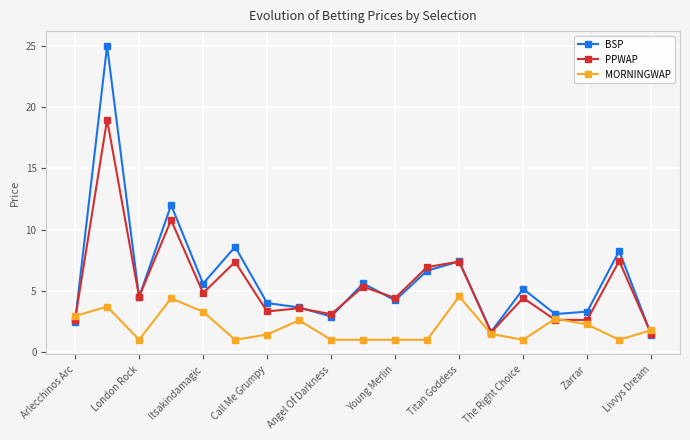

True or false: BSP has more than 2 interior local peaks.

True